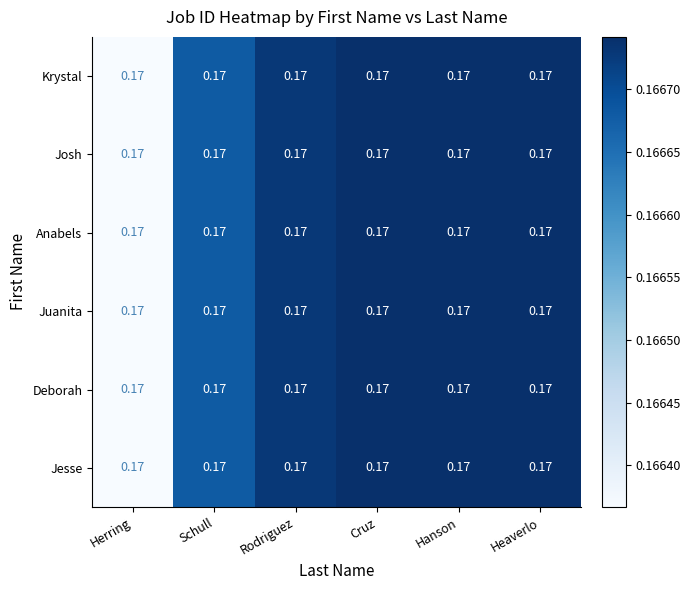

What is the approximate value of Anabels at Cruz?

0.2